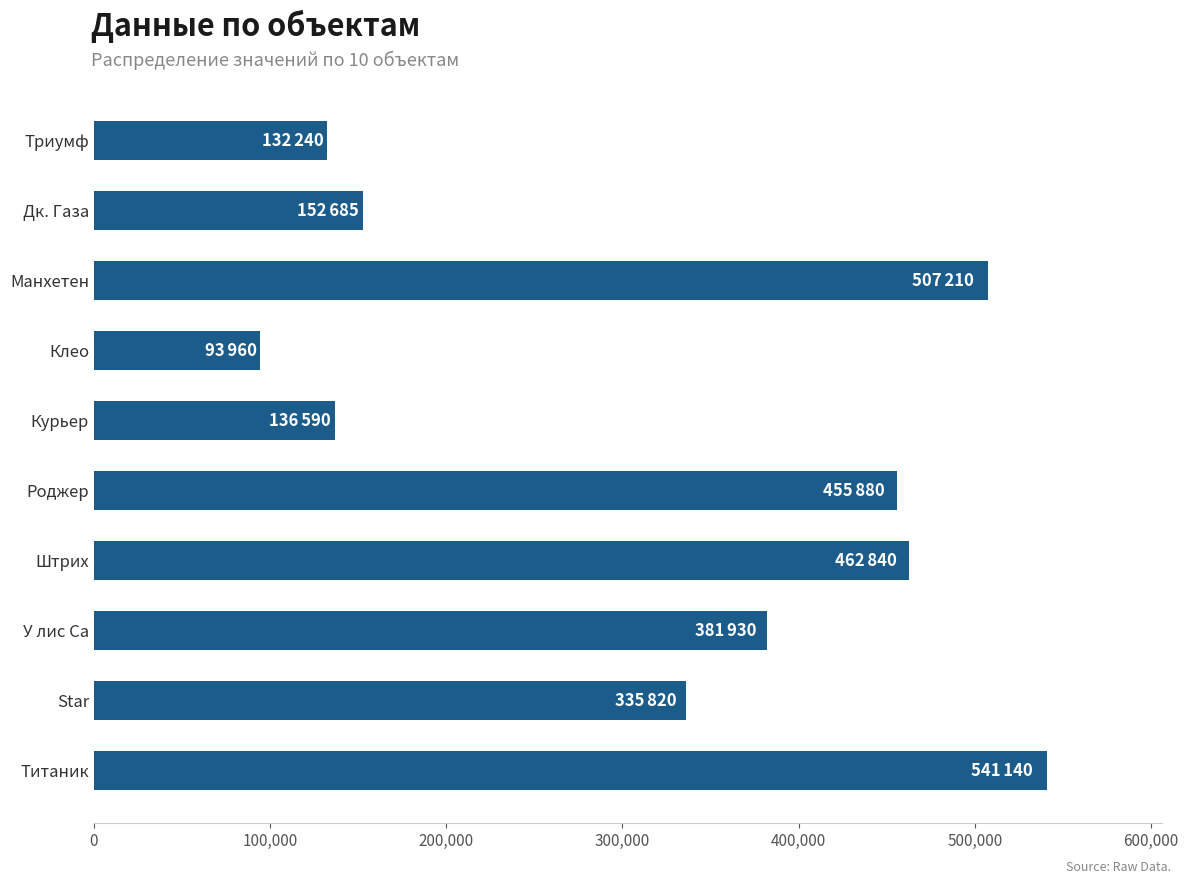

Read the value at Штрих, to the nearest 100.

462800